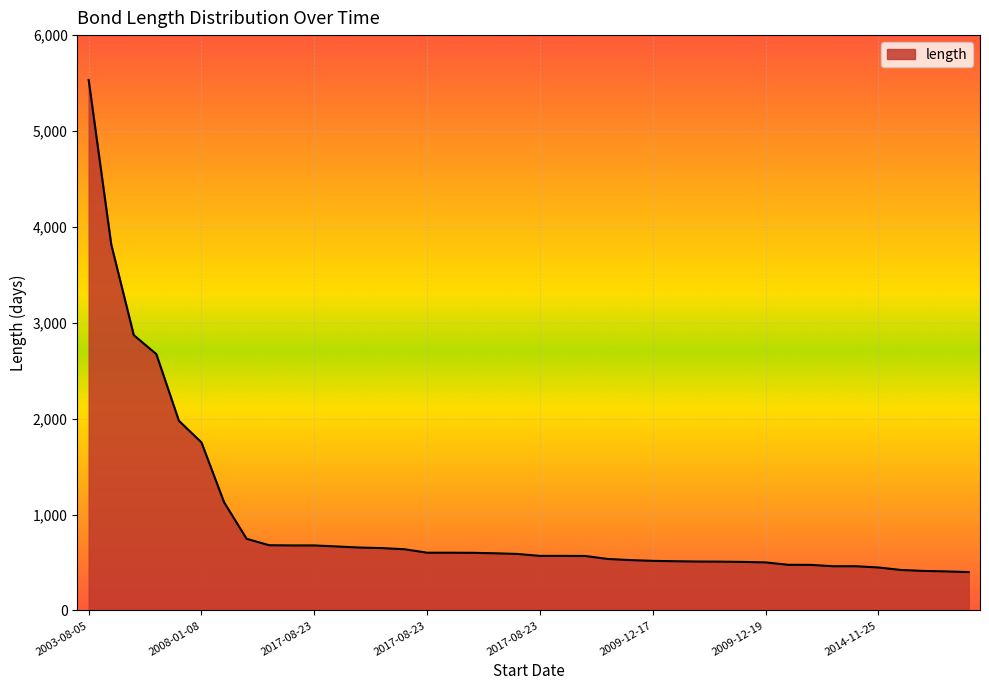

What is the maximum value shown in the chart?

5533